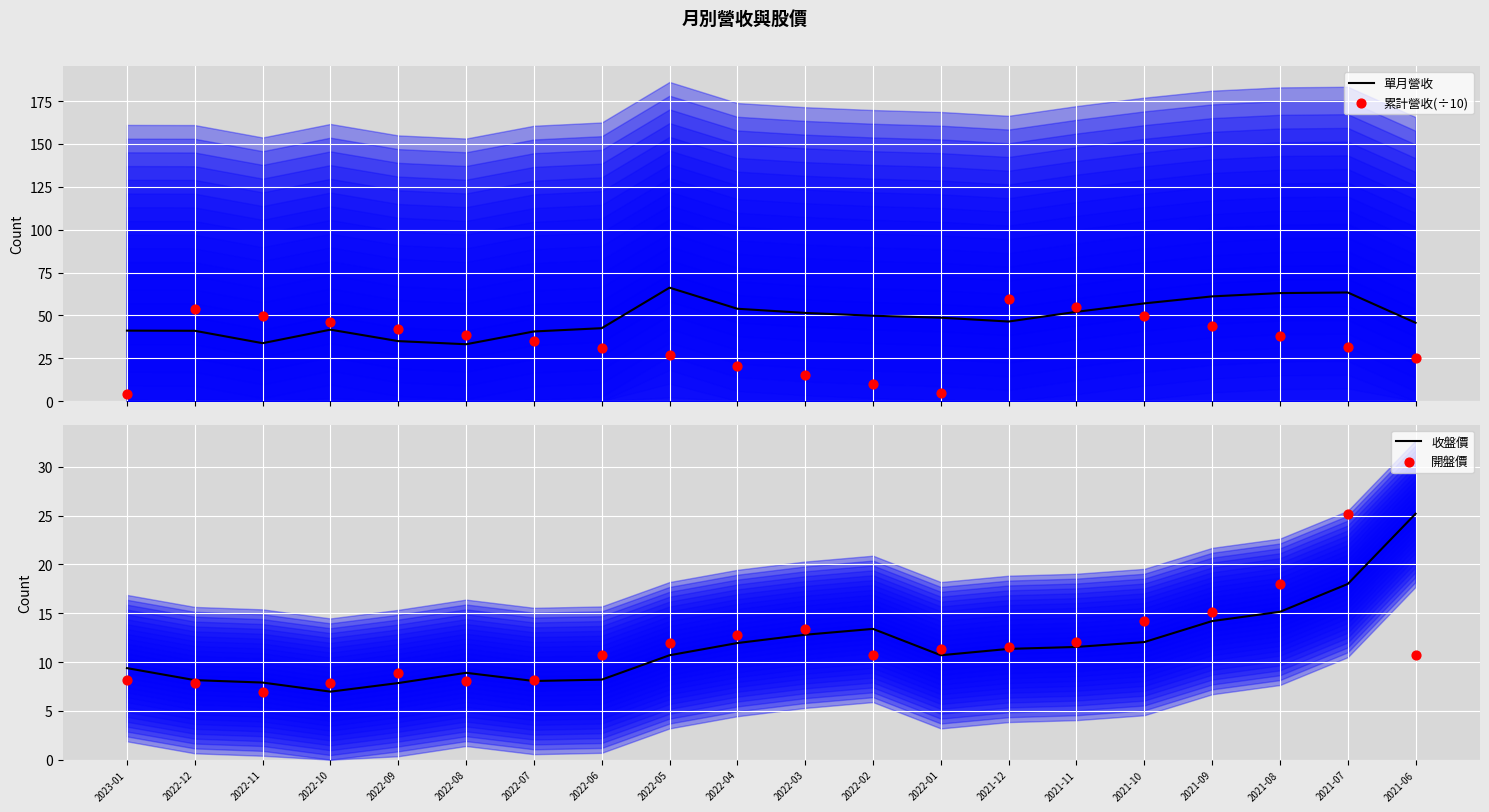

Which series contains the highest Y value?

單月營收